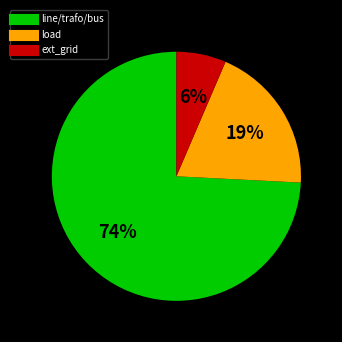

To the nearest percent, what is the average slice percentage?

33%